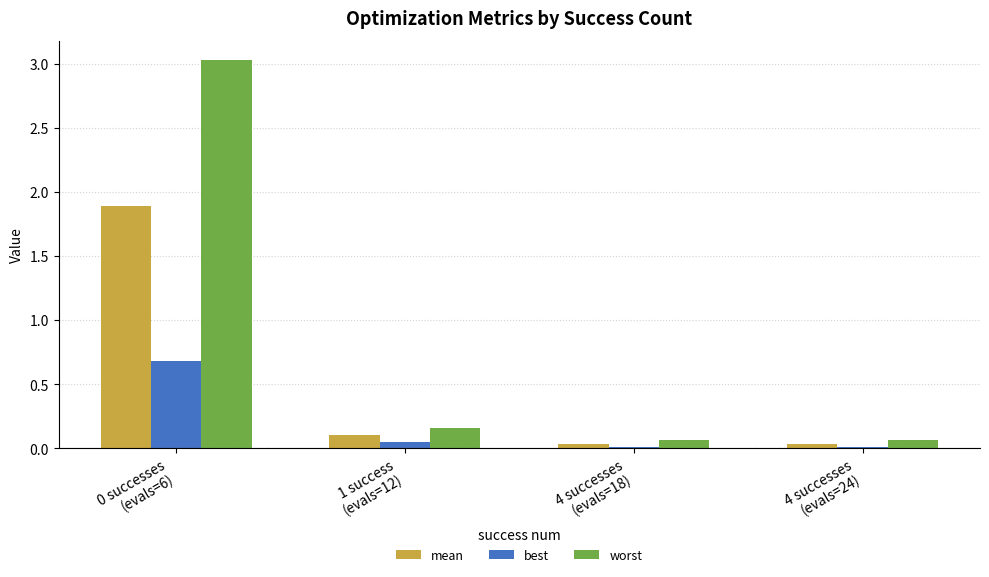

What is the greatest value displayed?

3.0